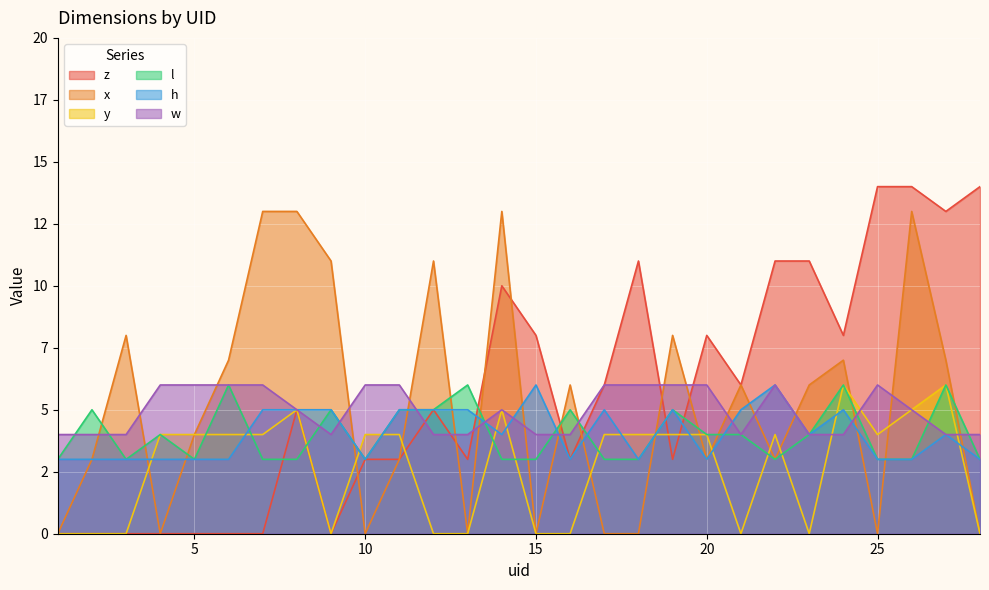

Rank the series by their maximum value, from lowest to highest.

y, l, h, w, x, z